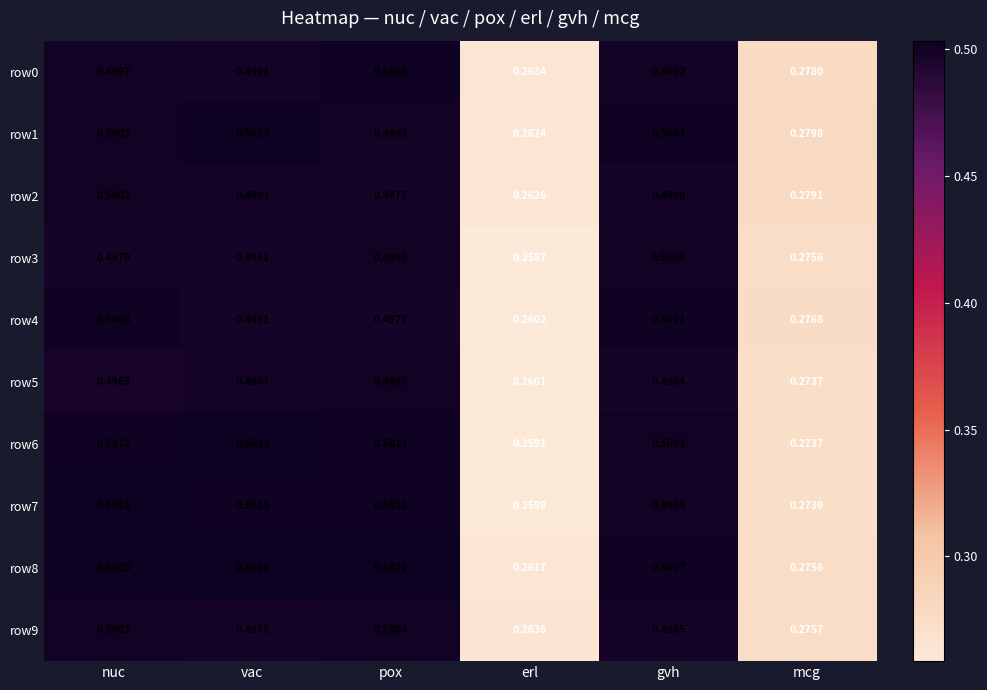

What is the total value across all series at nuc?

5.0